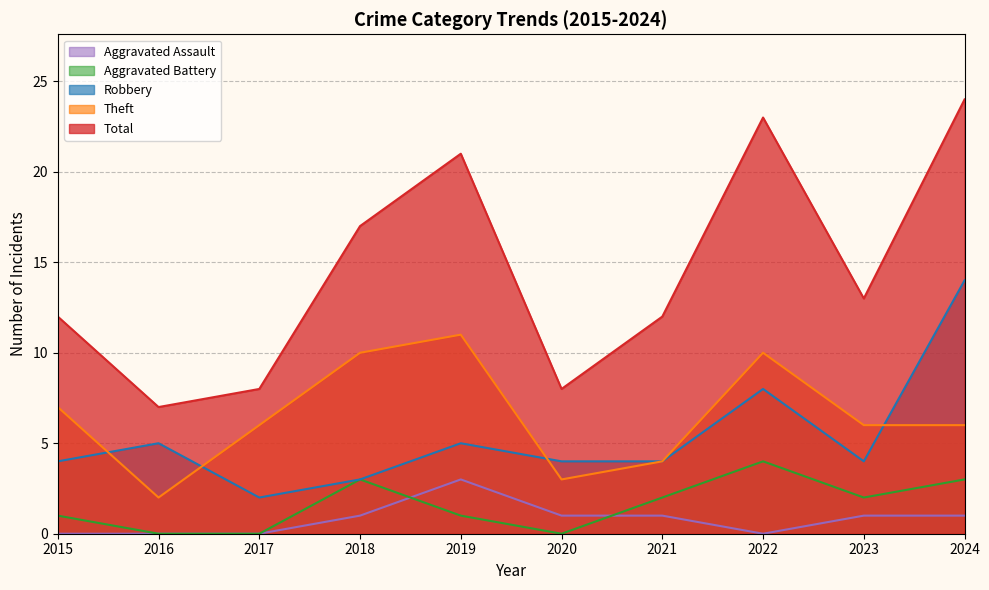

What is the value of the Robbery point at the 5th from the left?

5